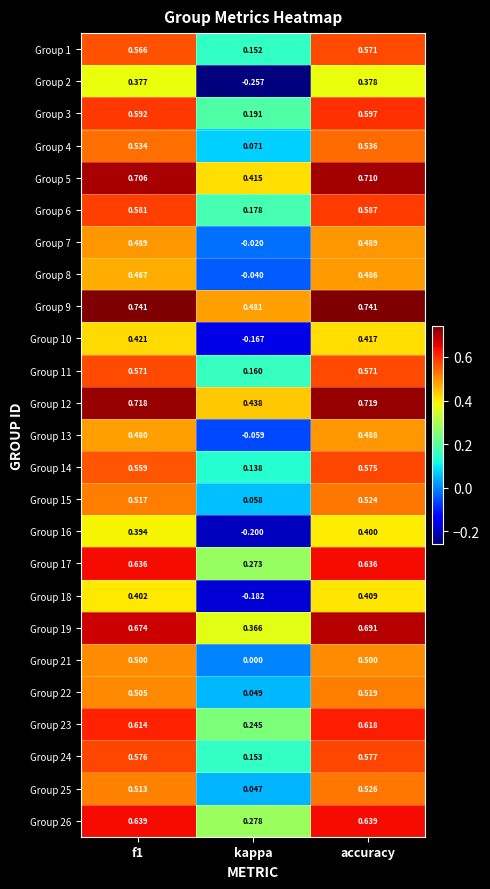

Is the value of Group 13 at f1 greater than the value of Group 3 at accuracy?

No